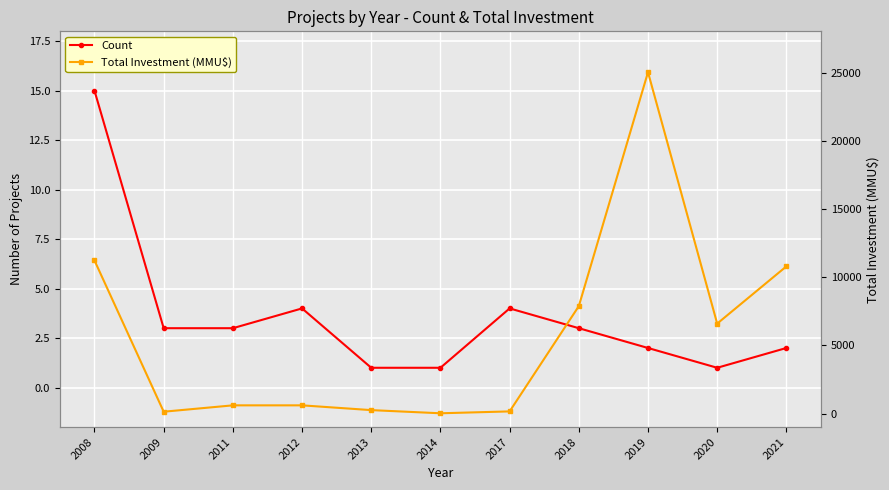

At how many categories does at least one series exceed 14220?

1